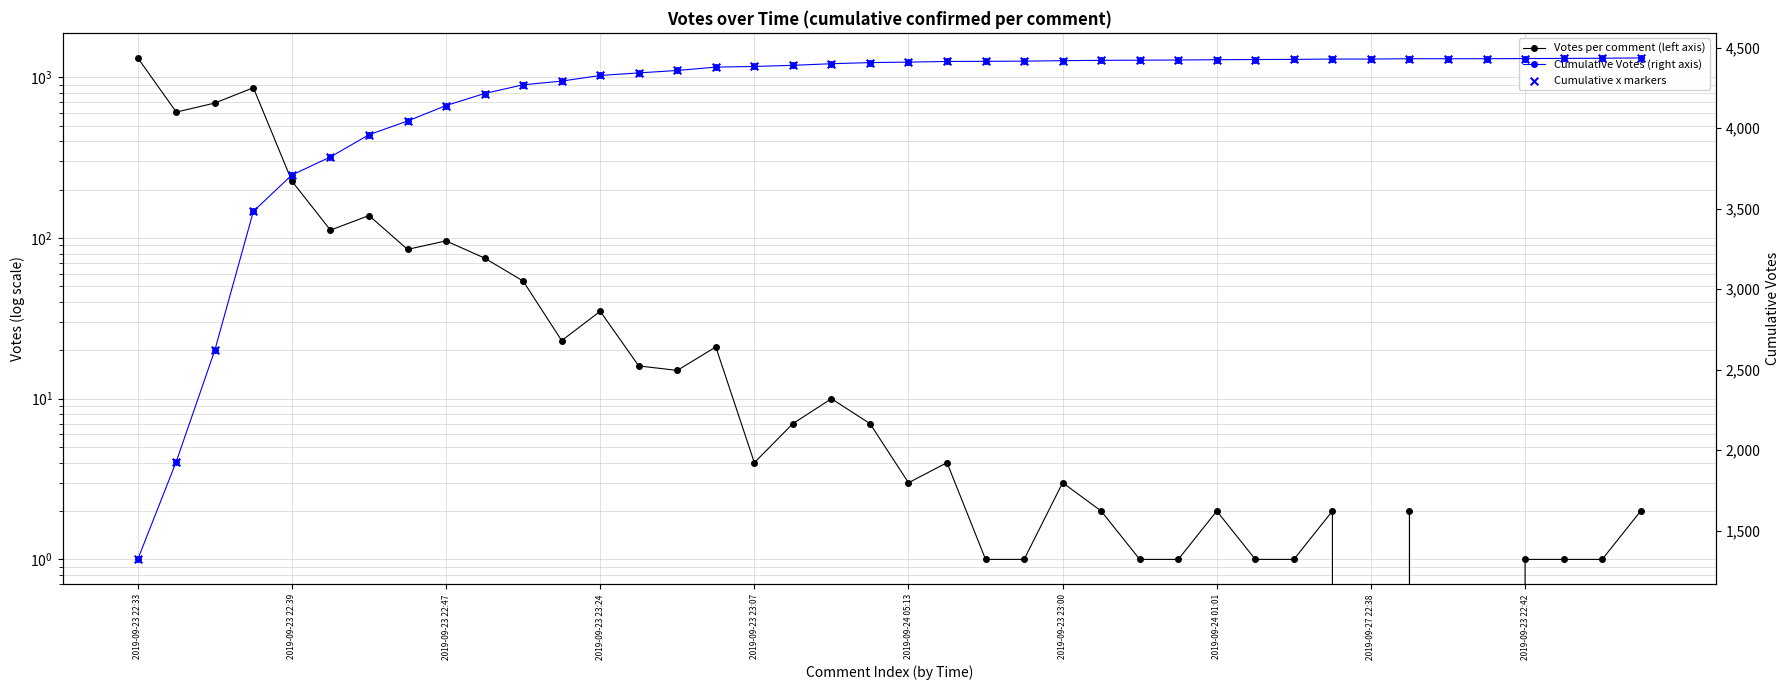

Is the value of Votes per comment (left axis) at 28 greater than the value of Cumulative Votes (right axis) at 33?

No